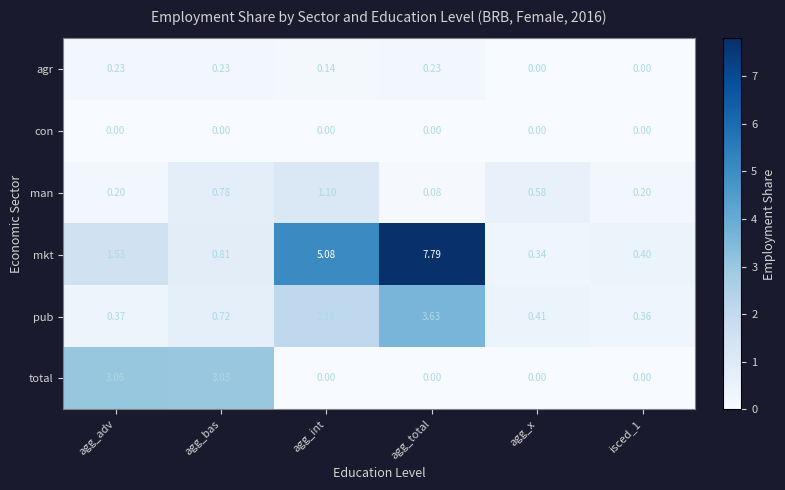

What is the total value across all series at isced_1?

1.0